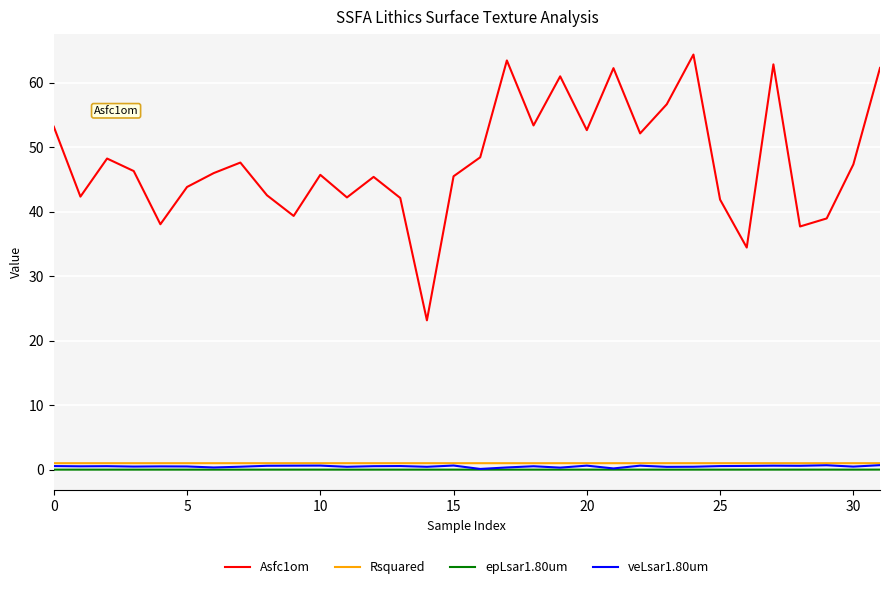

How many distinct data groups are displayed?

4